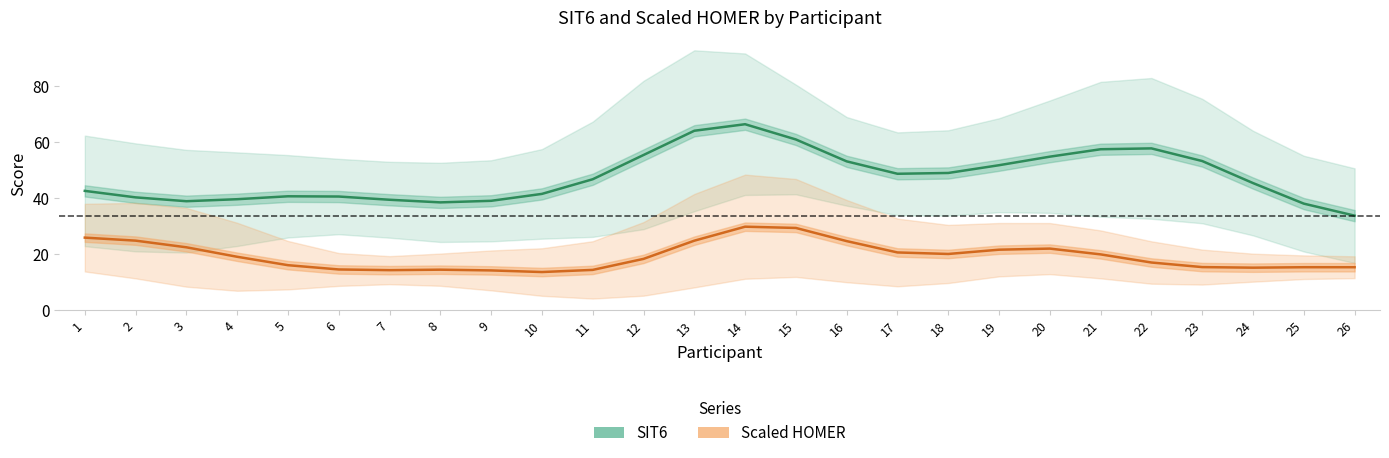

What are all the series names shown in the legend?

SIT6, Scaled HOMER